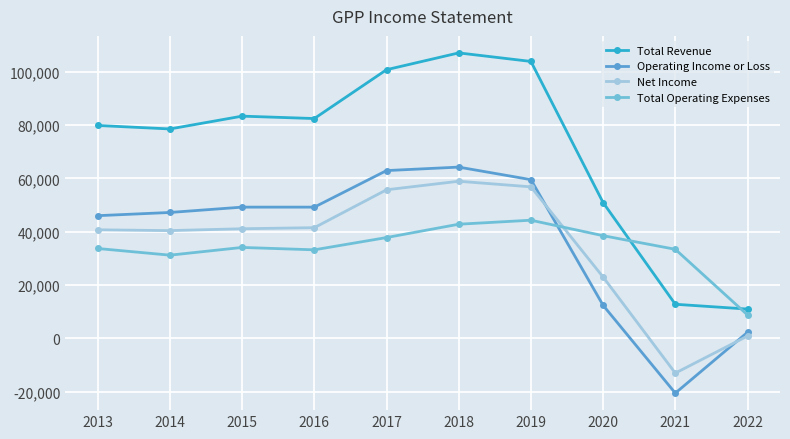

What is the value of the Net Income point at the 3rd from the left?

41100